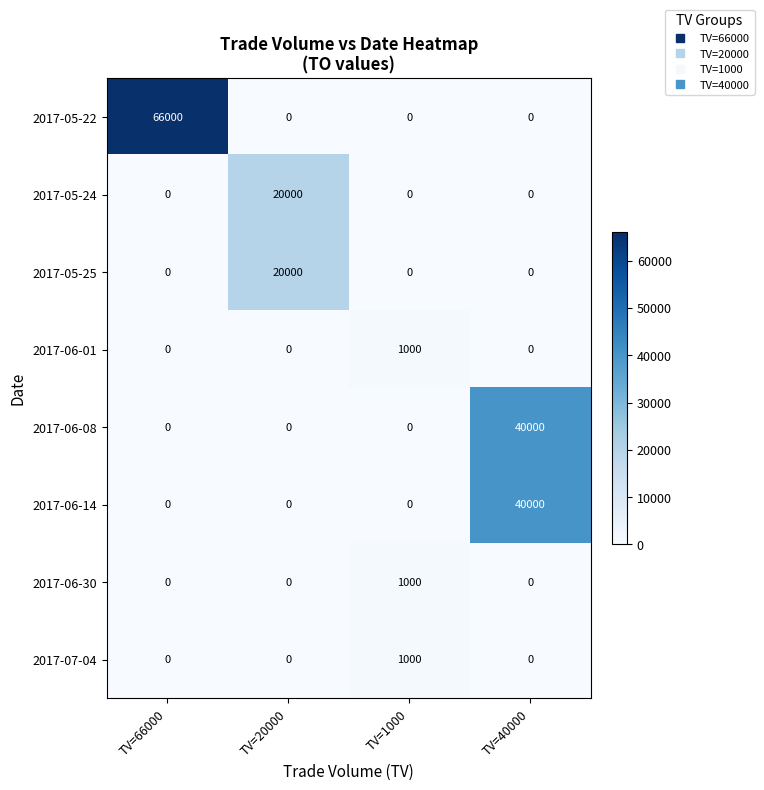

Which series has the largest range (max minus min)?

2017-05-22